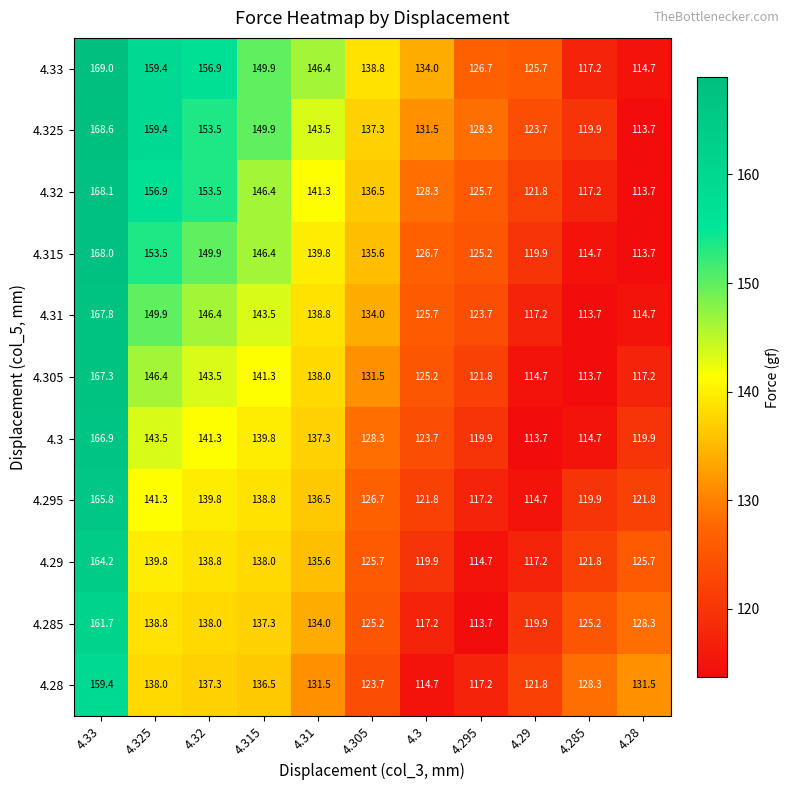

What is the average value of the 4.295 series?

131.3